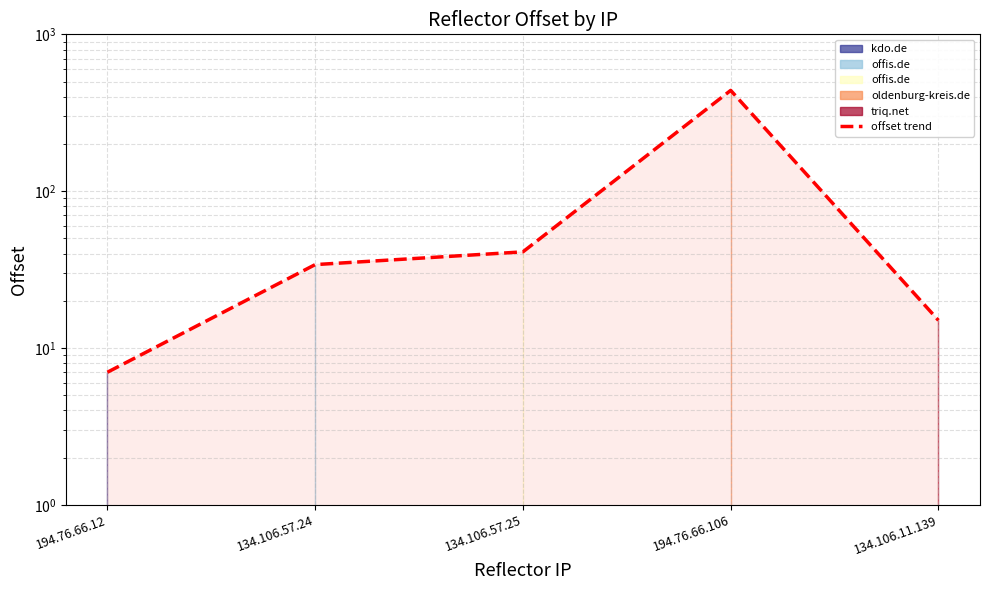

At which label does the data first exceed 34?

134.106.57.25